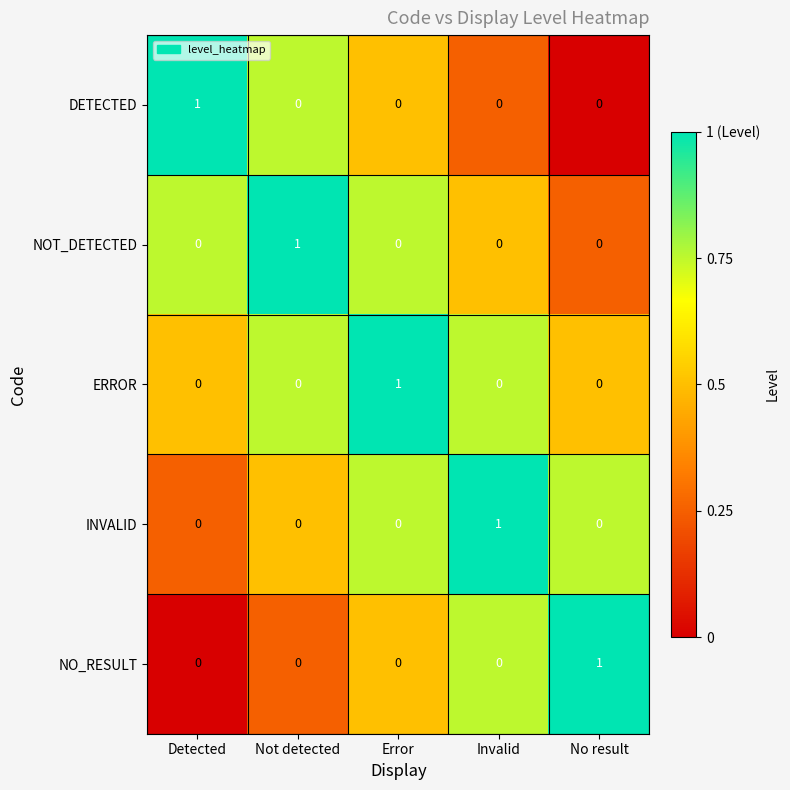

What is the total value across all series at Error?

1